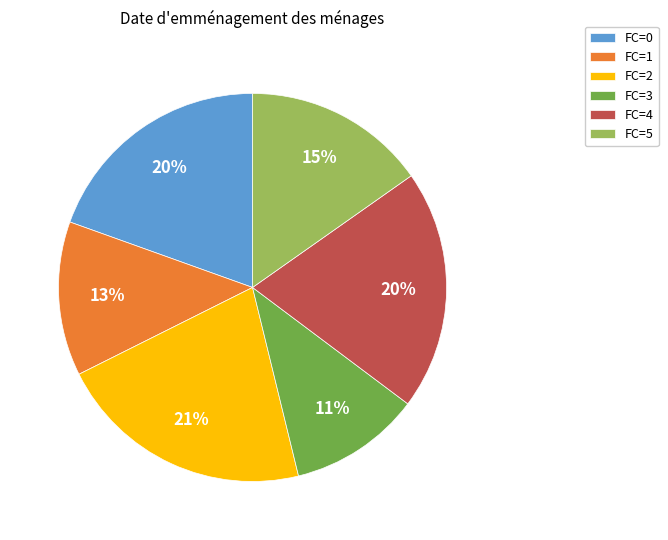

To the nearest percent, what is the difference between the largest and smallest slice percentages?

10%